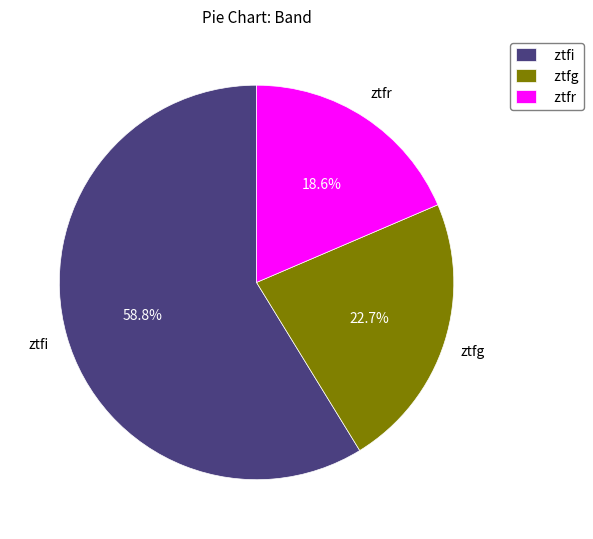

To the nearest percent, what percentage of the pie is ztfr?

19%